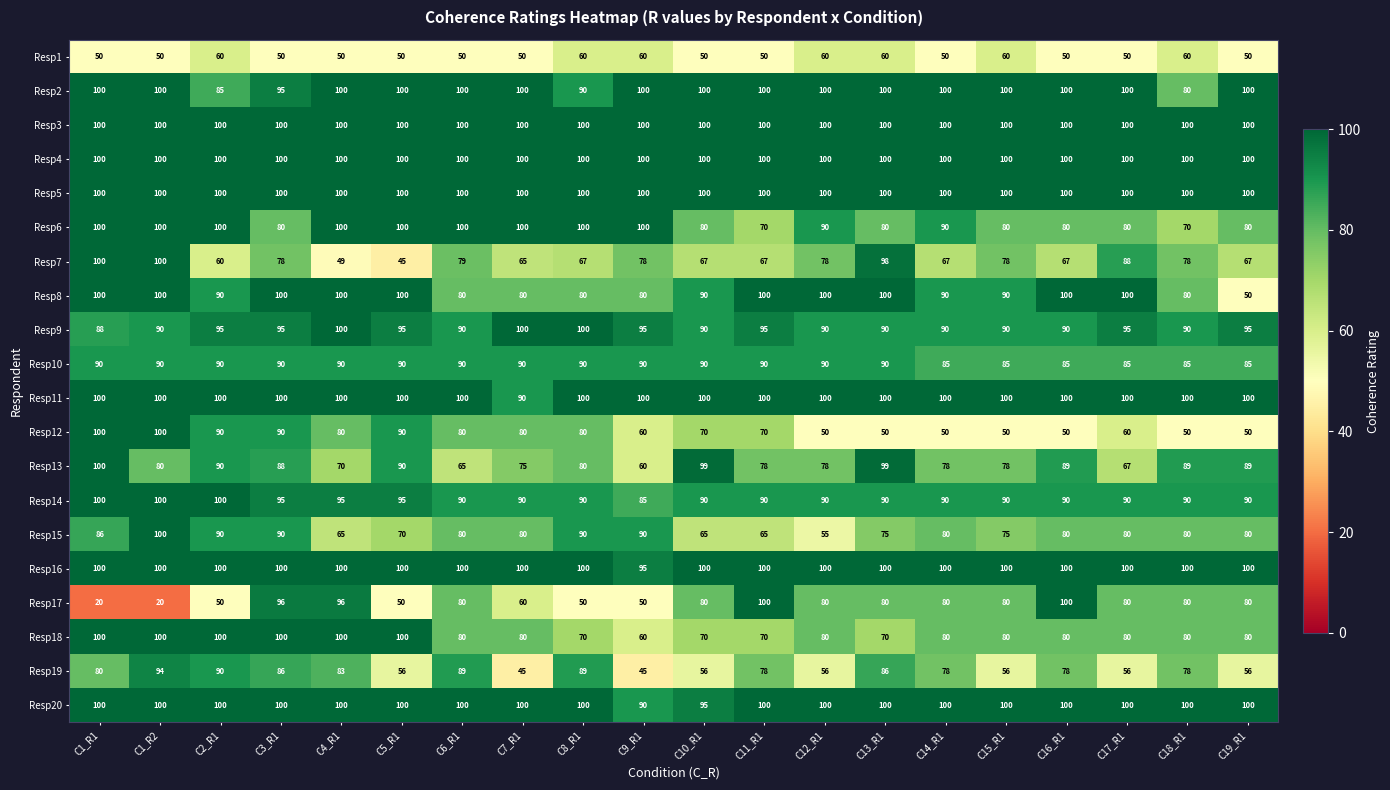

What is the total value across all series at C1_R2?

1824